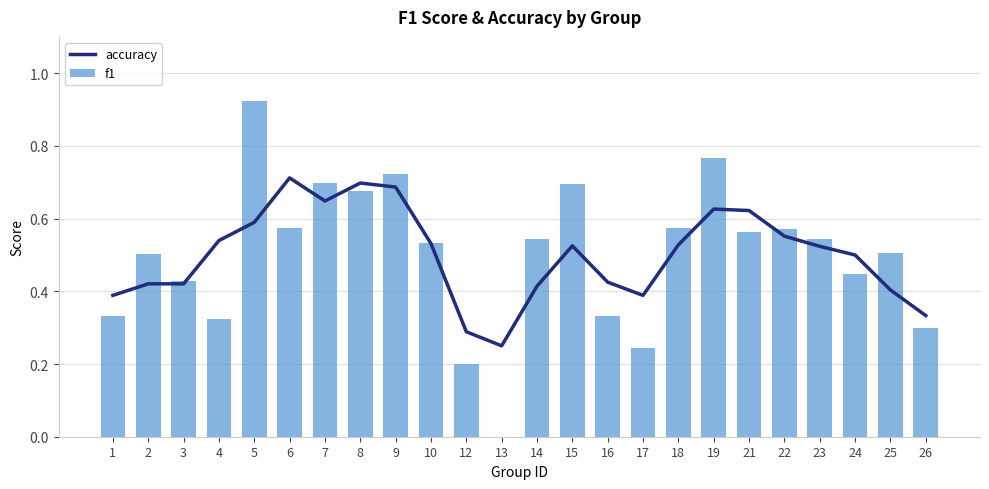

How many groups of bars are there?

24